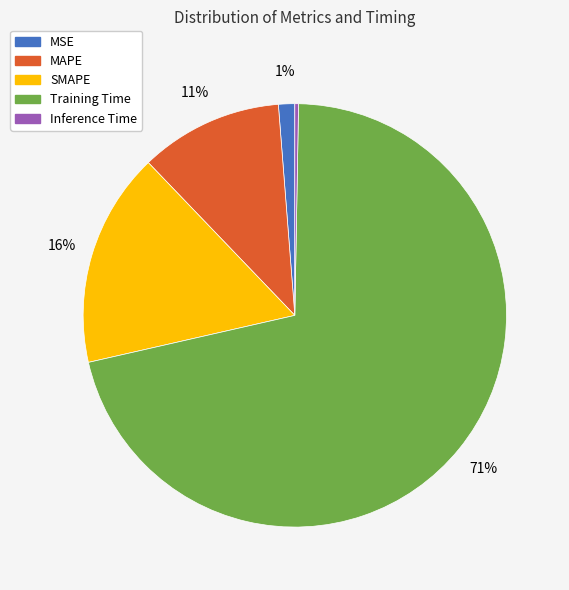

To the nearest percent, what is the average slice percentage?

20%